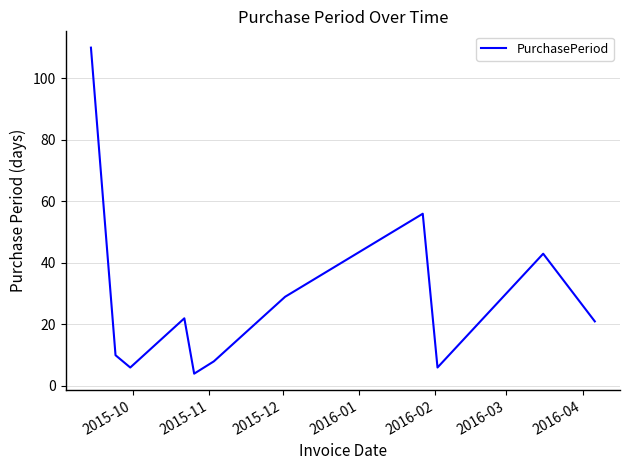

What is the difference between the maximum and minimum values?

106